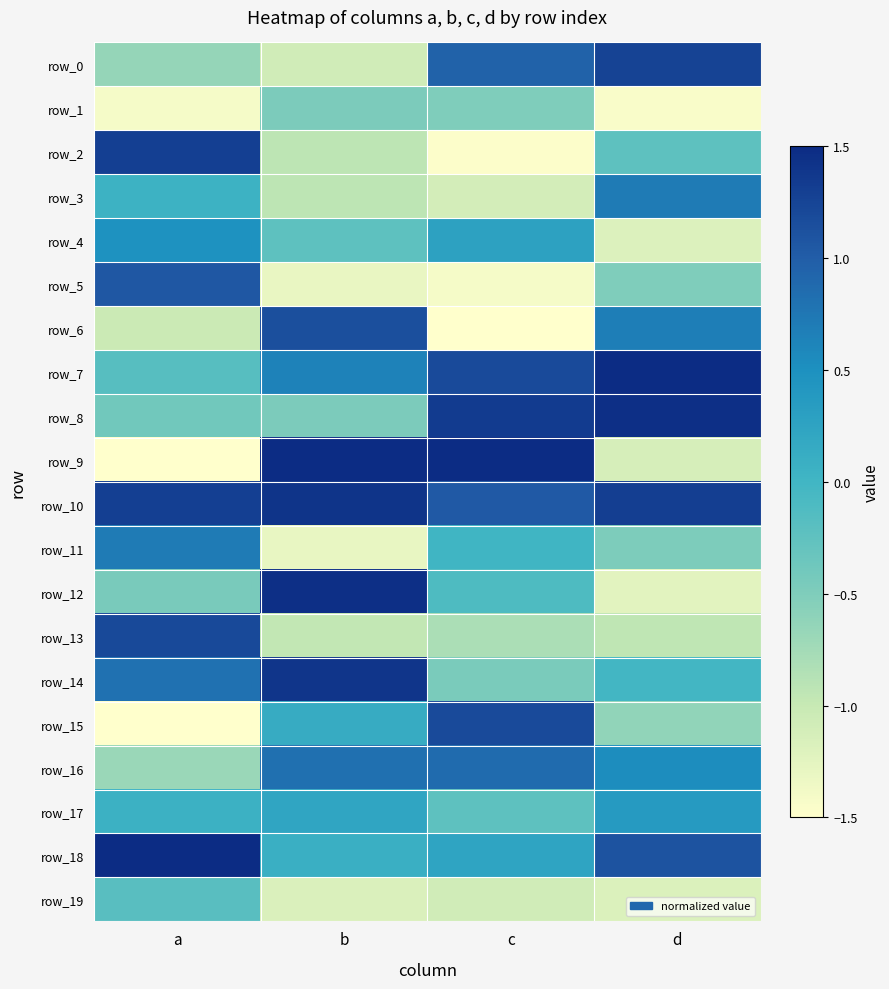

Which series has the largest range (max minus min)?

row_9